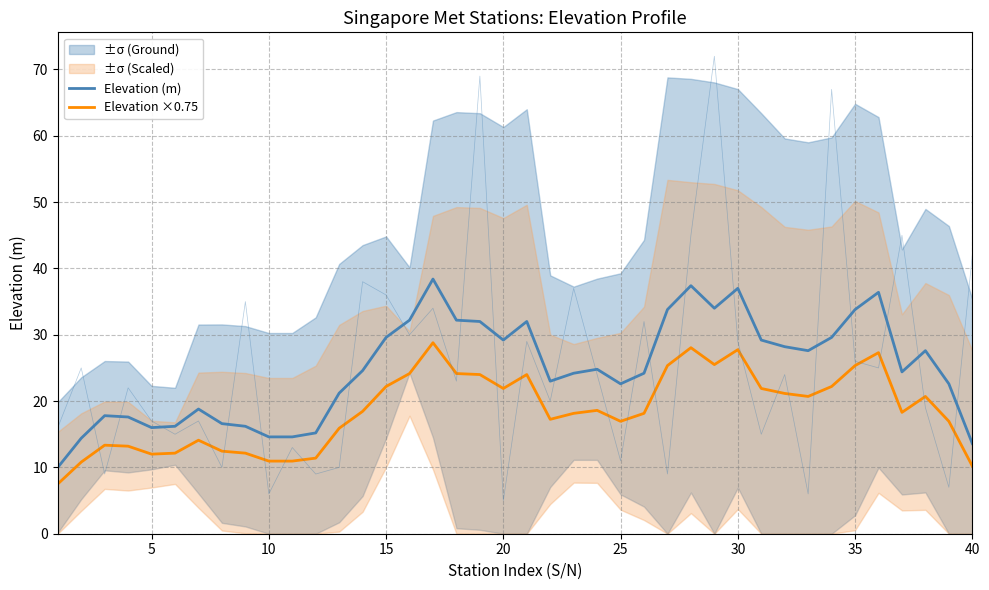

What is the difference between the maximum and minimum values in the Elevation (m) series?

28.4